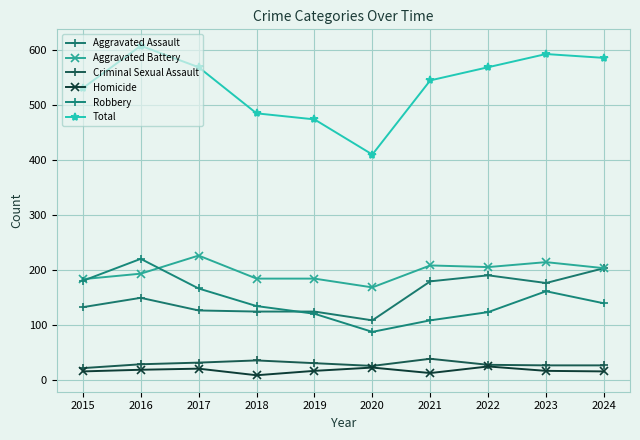

Where is the first local minimum for Aggravated Battery?

2020